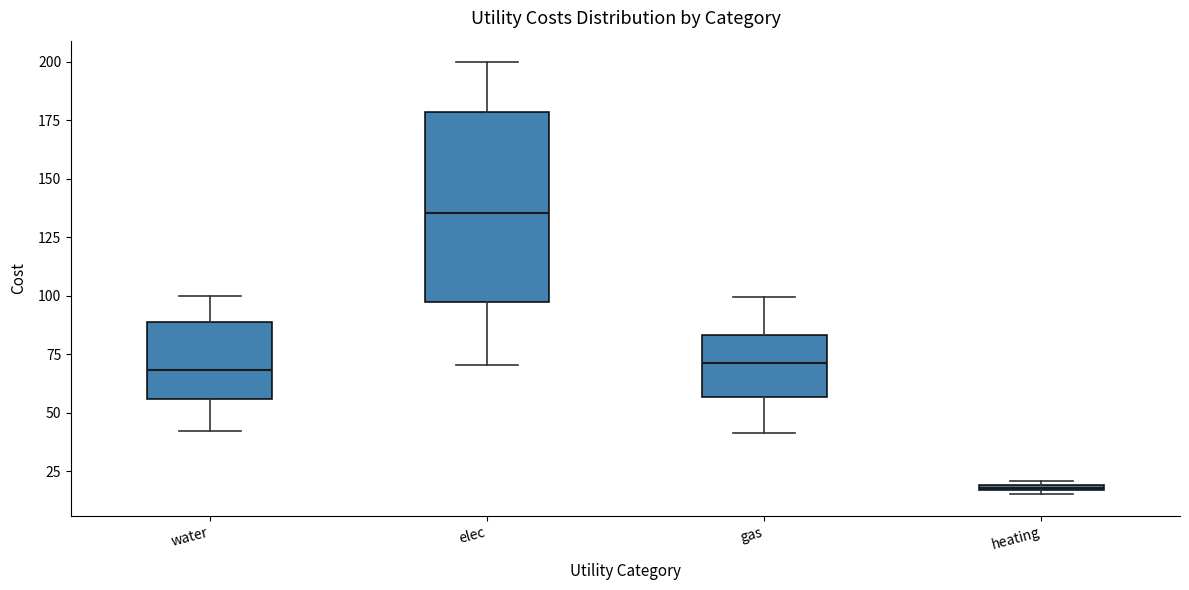

Which box's median line is the lowest?

heating